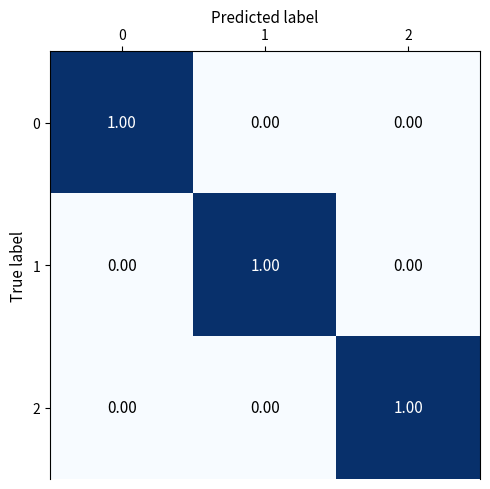

Is the value of 1 at 2 greater than the value of 2 at 2?

No